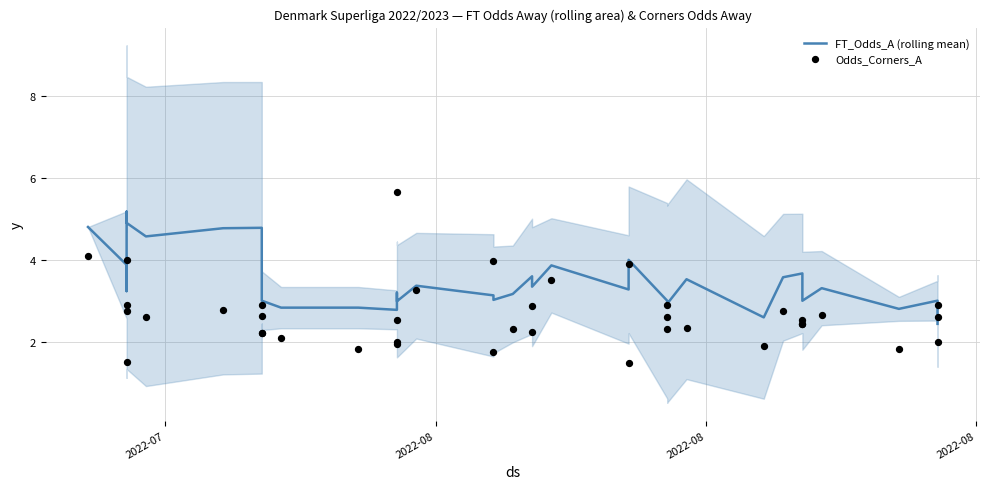

What are all the series names shown in the legend?

FT_Odds_A (rolling mean), Odds_Corners_A